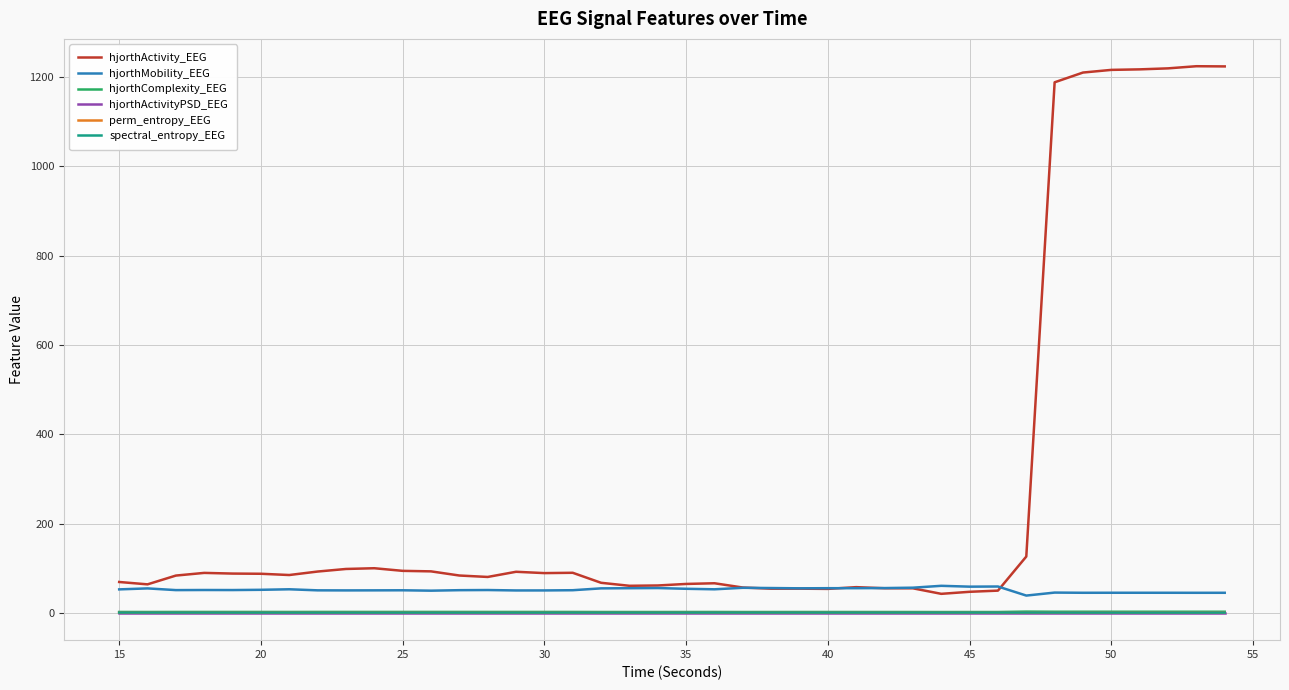

True or false: hjorthMobility_EEG and spectral_entropy_EEG cross at least once.

False